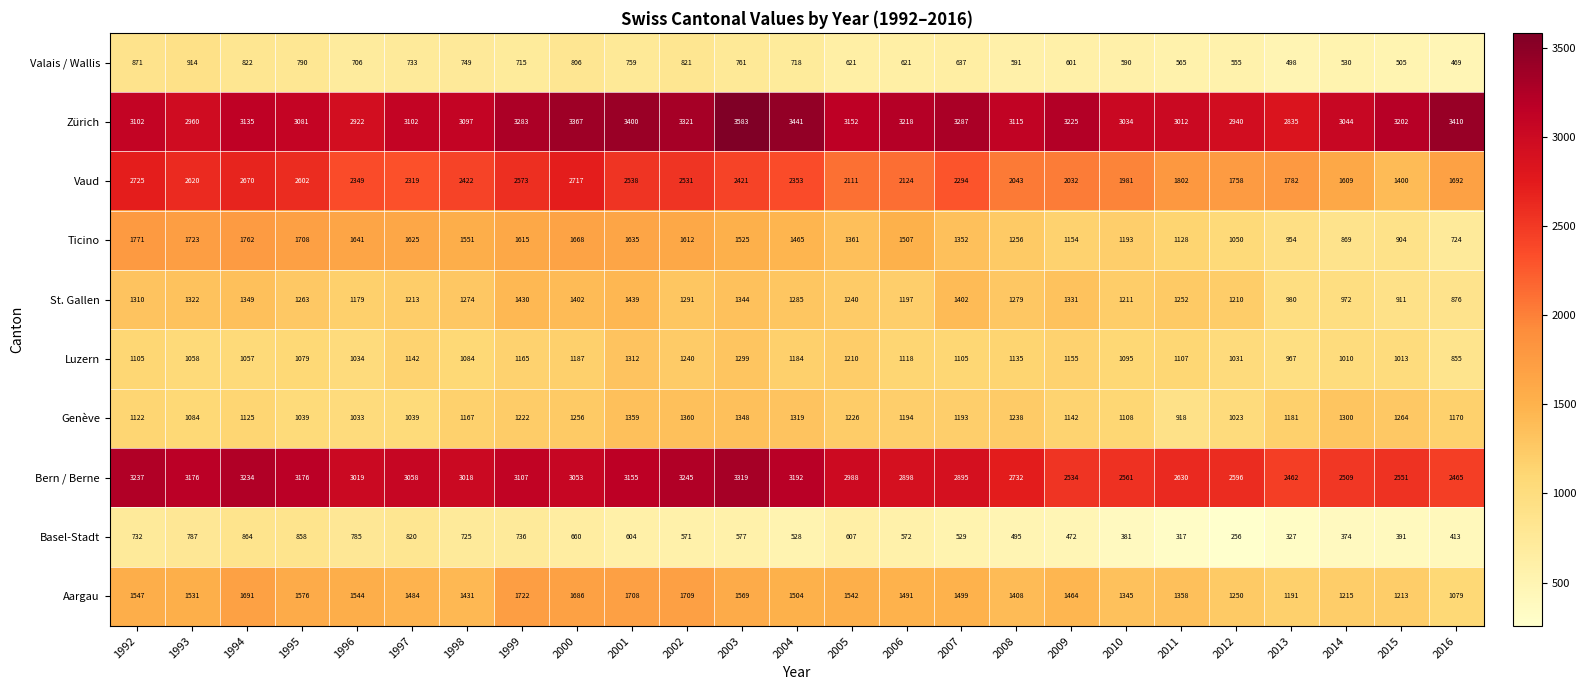

What is the difference between the highest and lowest values at 1999?

2568